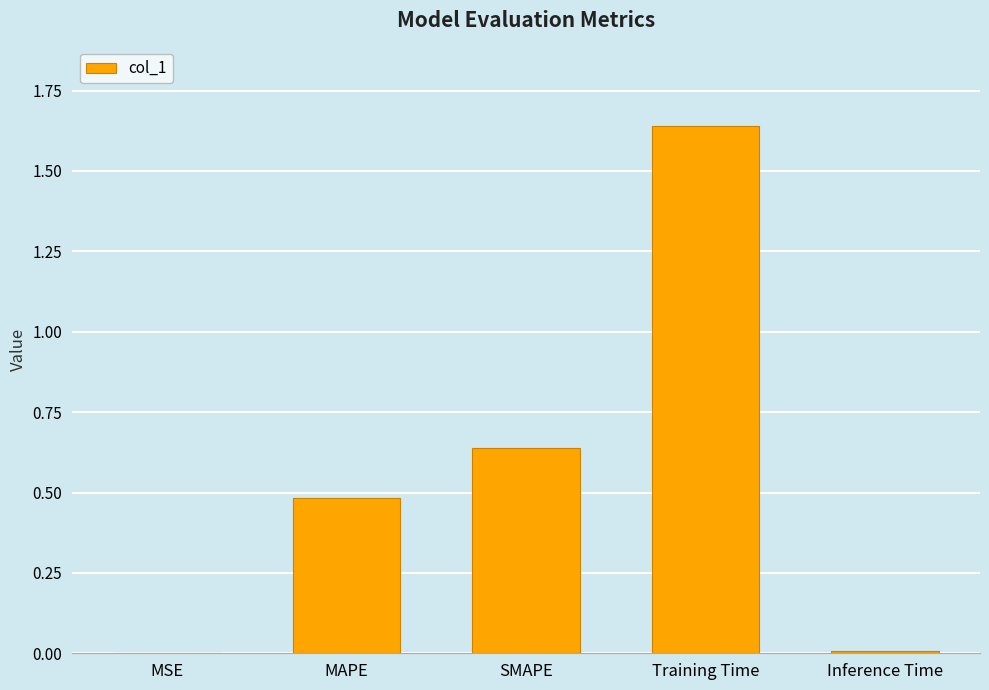

Which category has the highest value across all series?

Training Time